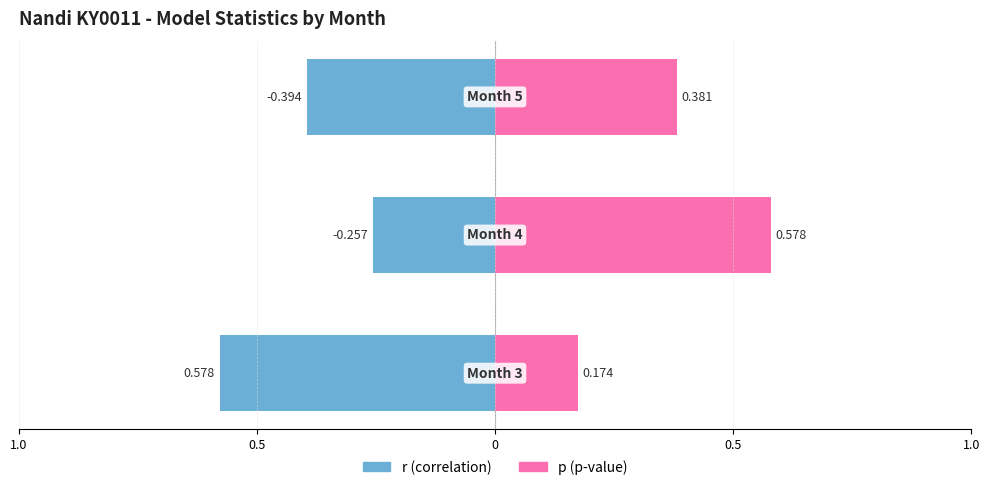

The r series shows -0.5 at 0. True or false?

False